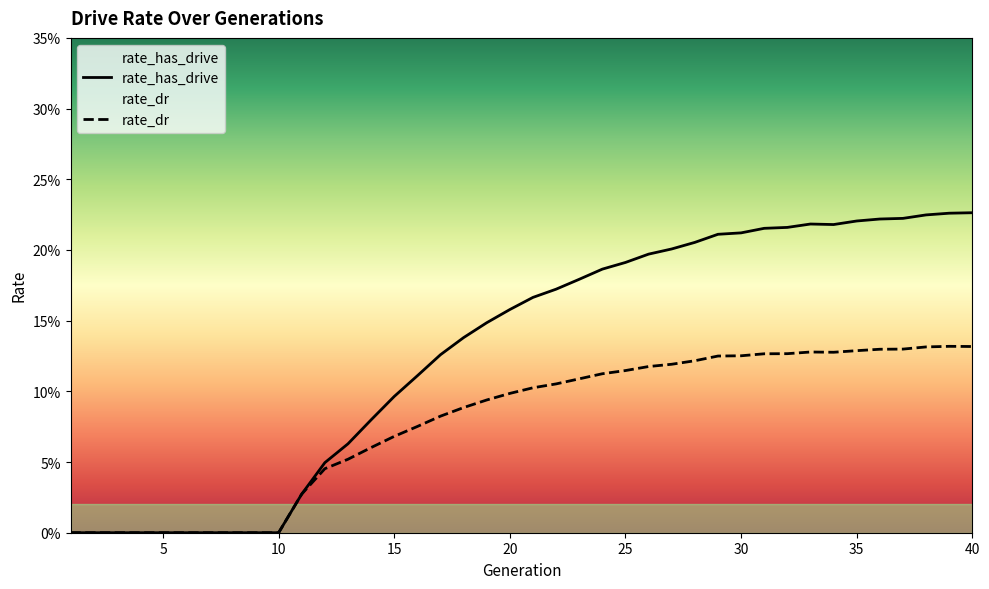

Does the chart have visible grid lines?

No